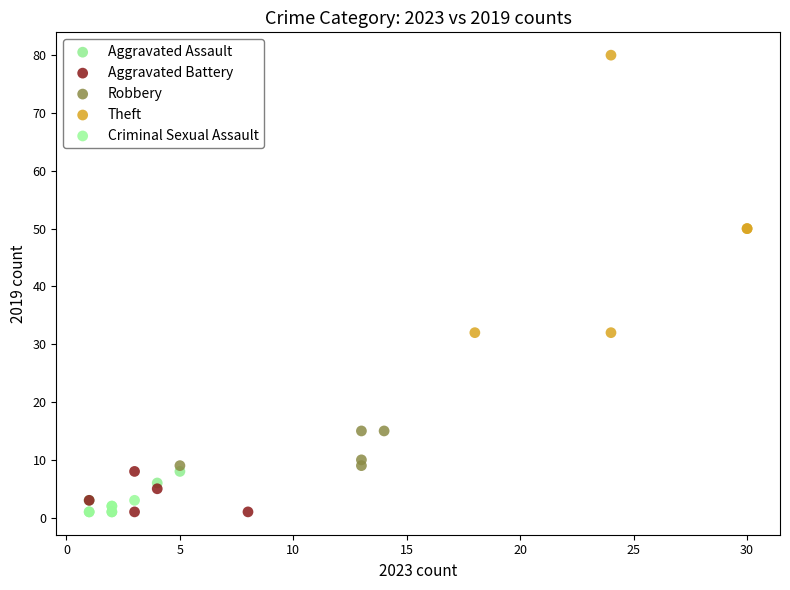

Which series contains the highest Y value?

Theft